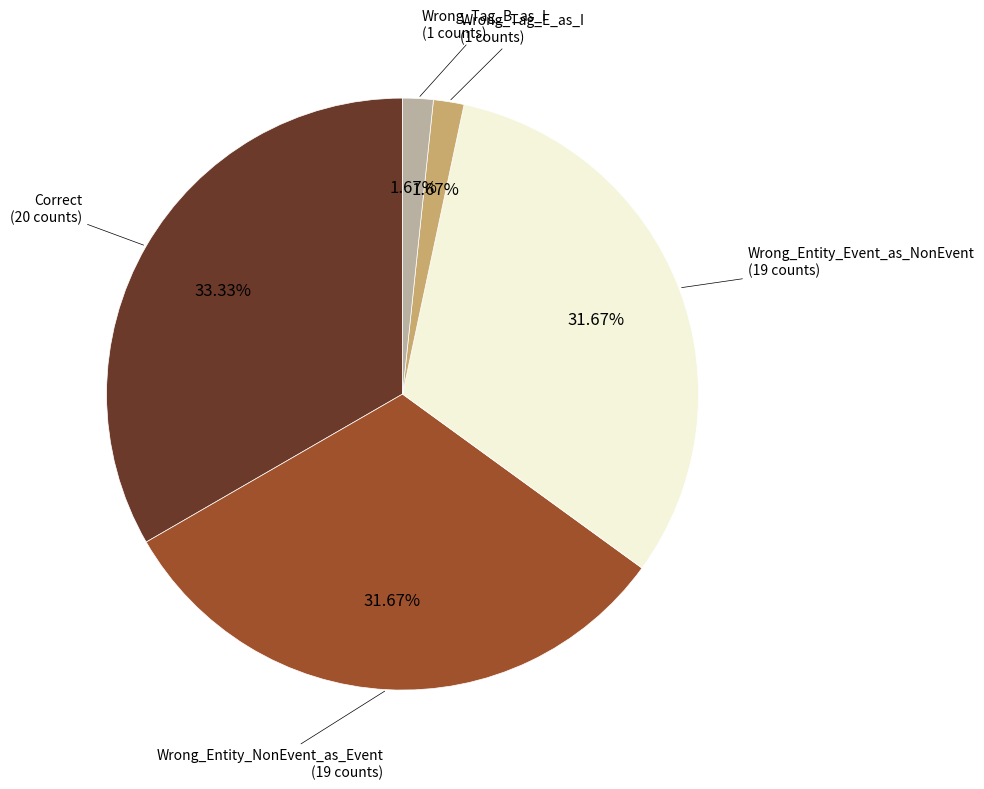

Is there a majority slice in this chart?

No